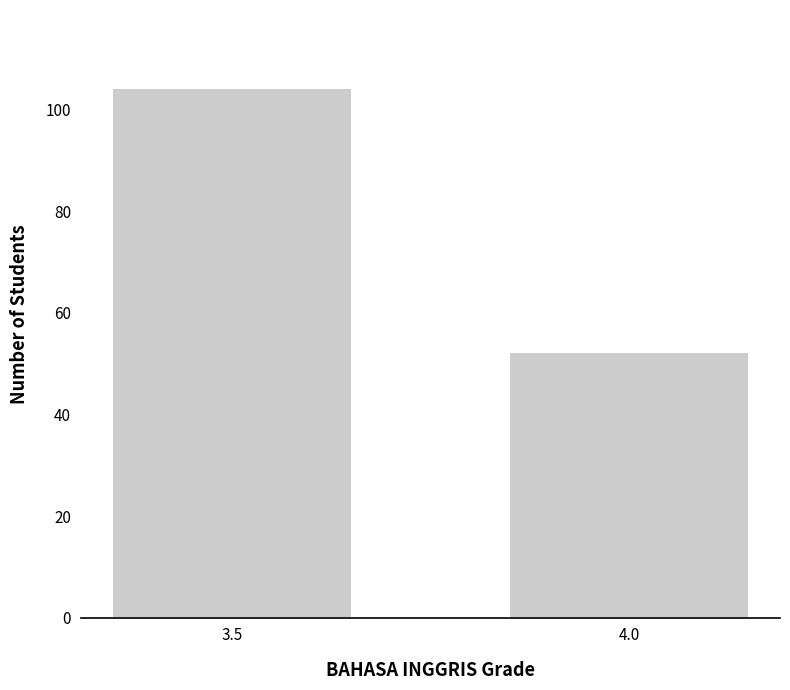

Are the bars horizontal?

No